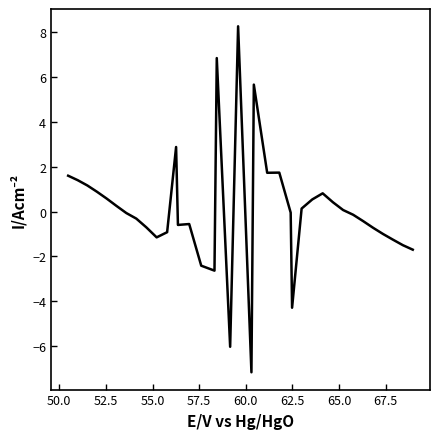

How many series are shown in this chart?

1